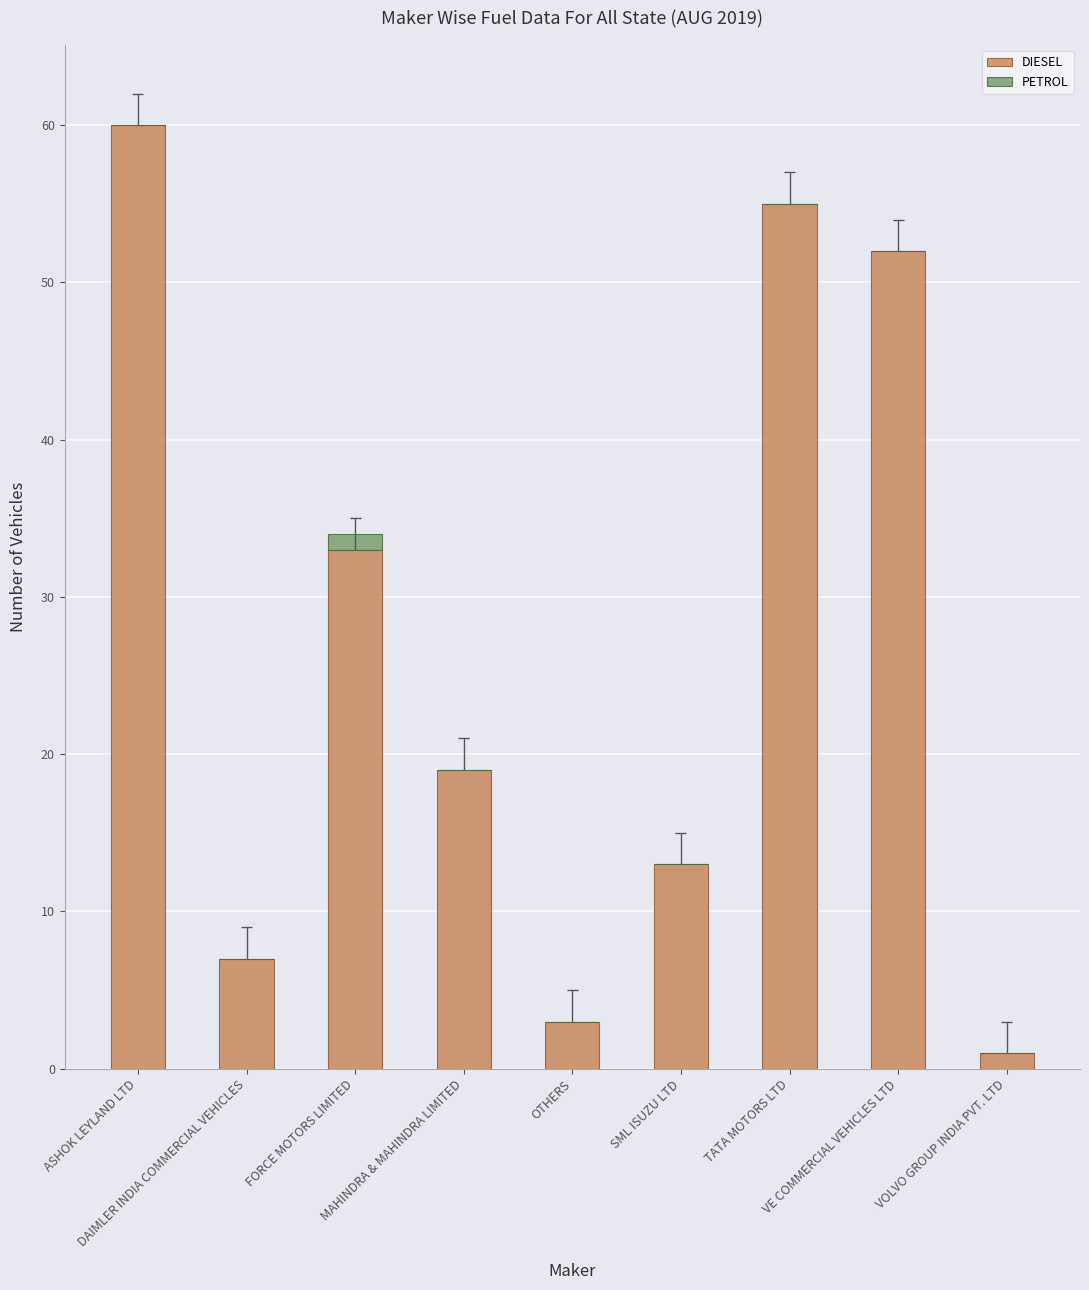

How many groups of bars are there?

9